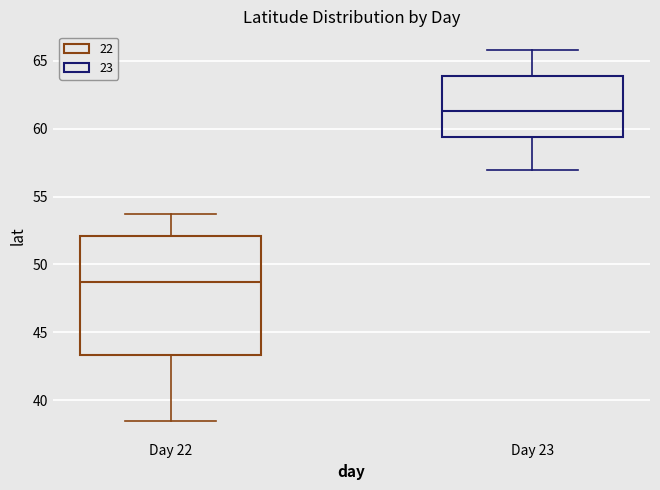

Which box is the tallest, from its lower edge to its upper edge?

Day 22